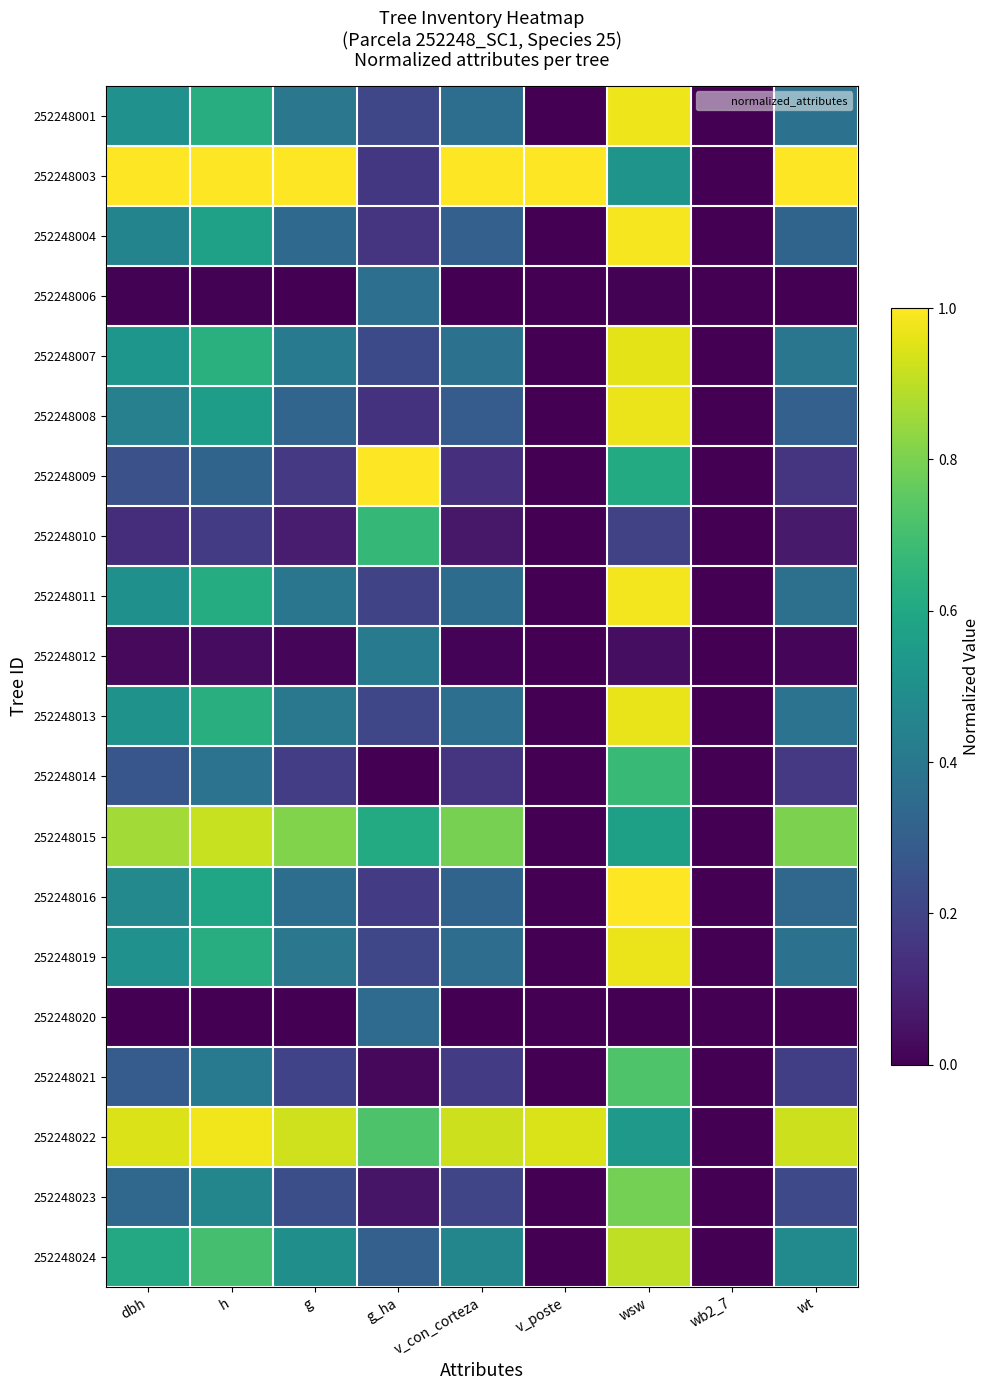

Which series has the widest spread of values?

252248003